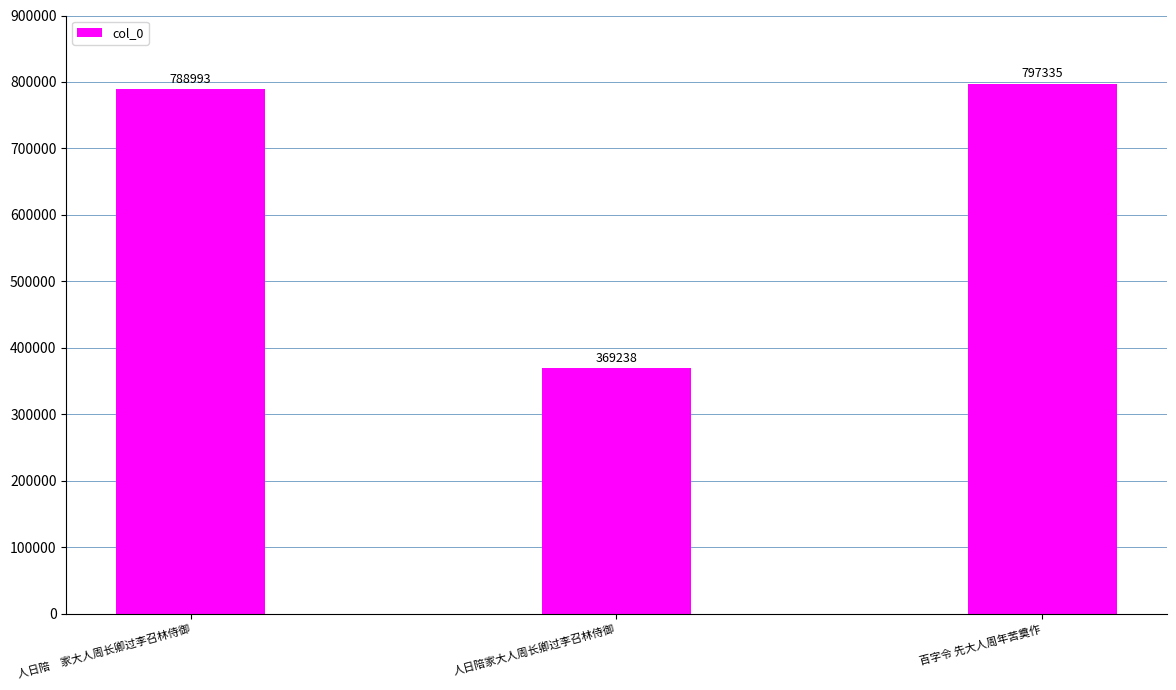

Read the value at 人日陪家大人周长卿过李召林侍御.

369238